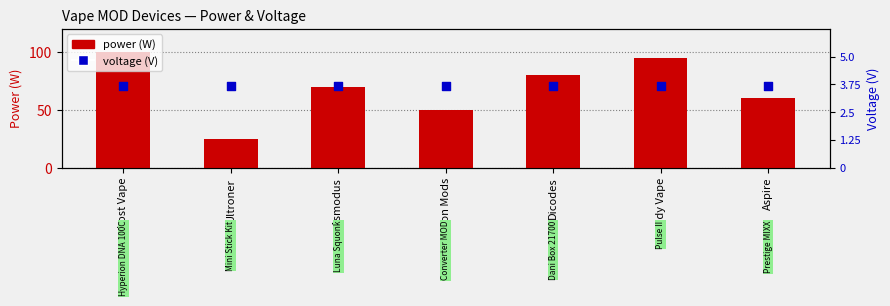

Which series has the largest Y range (max minus min)?

power